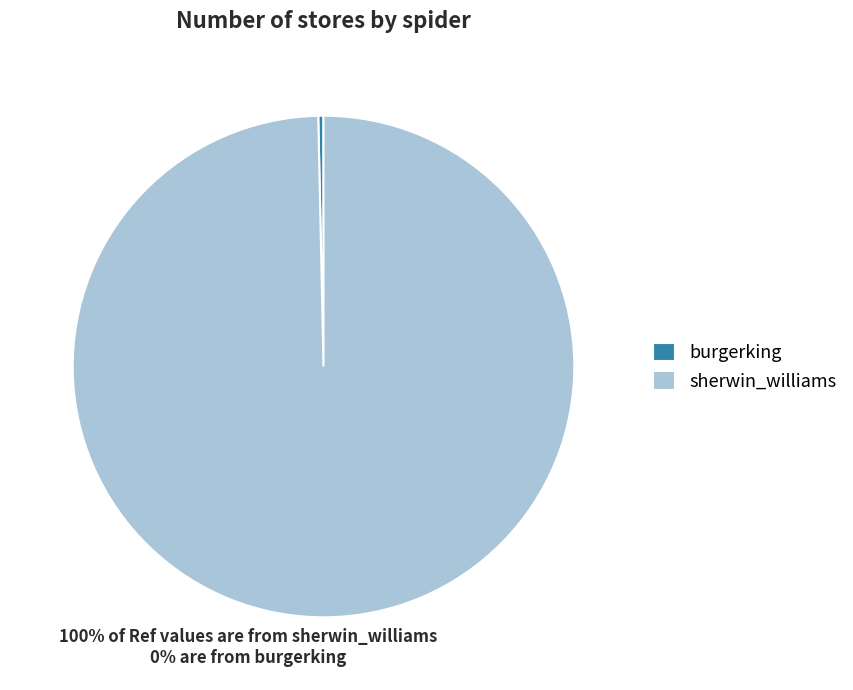

The burgerking slice represents 0% of the pie. True or false?

True